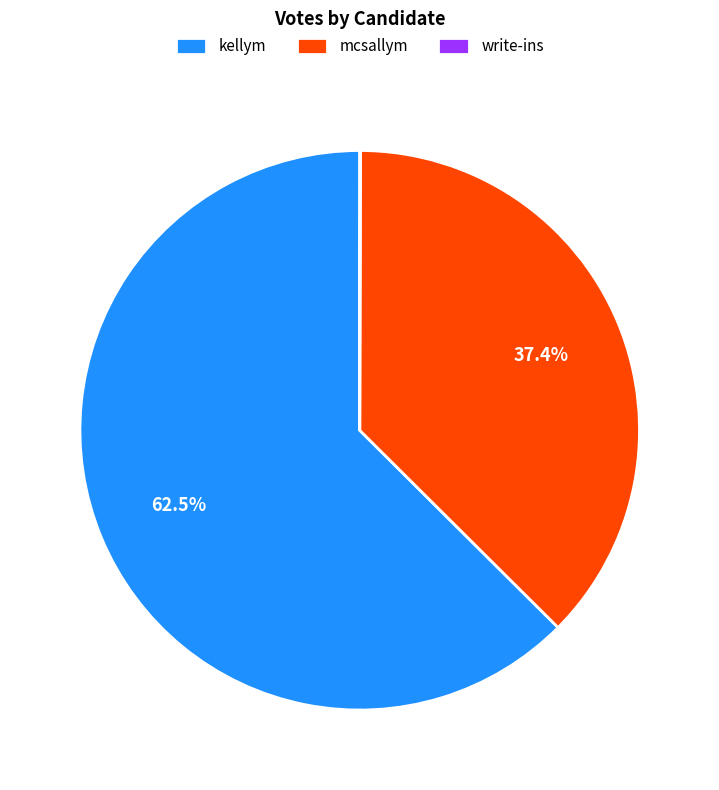

Does mcsallym represent more than half of the total?

No